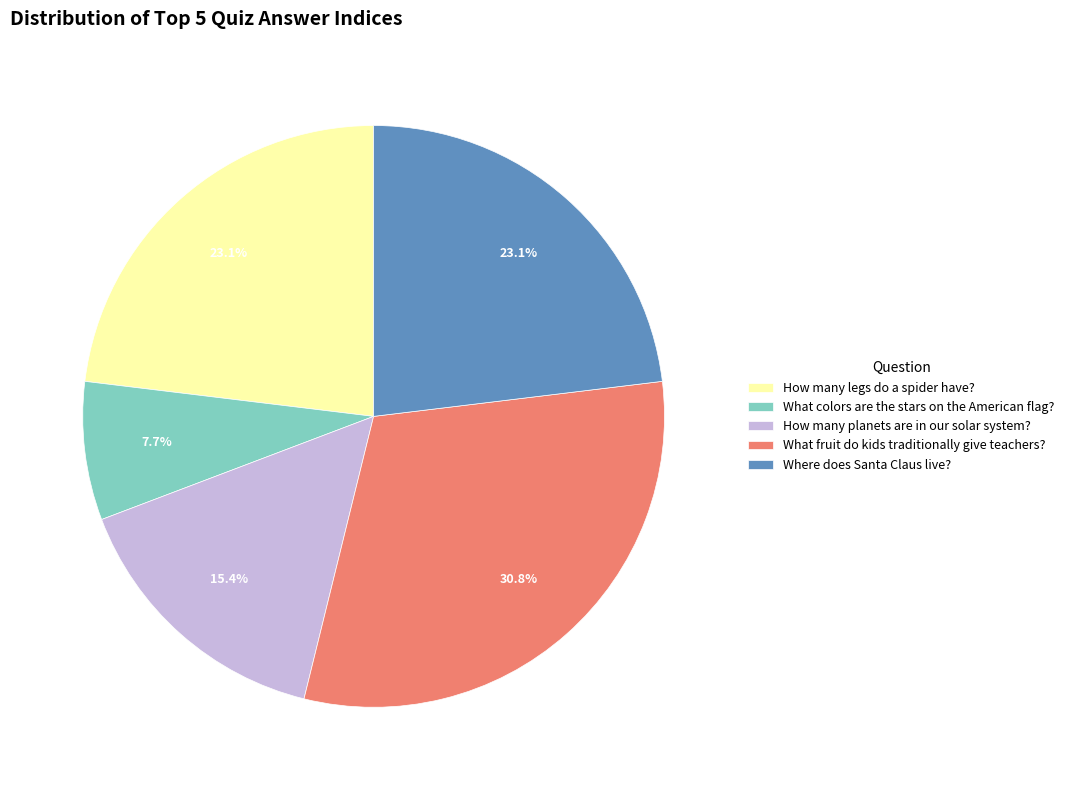

The How many legs do a spider have? slice represents 23% of the pie. True or false?

True